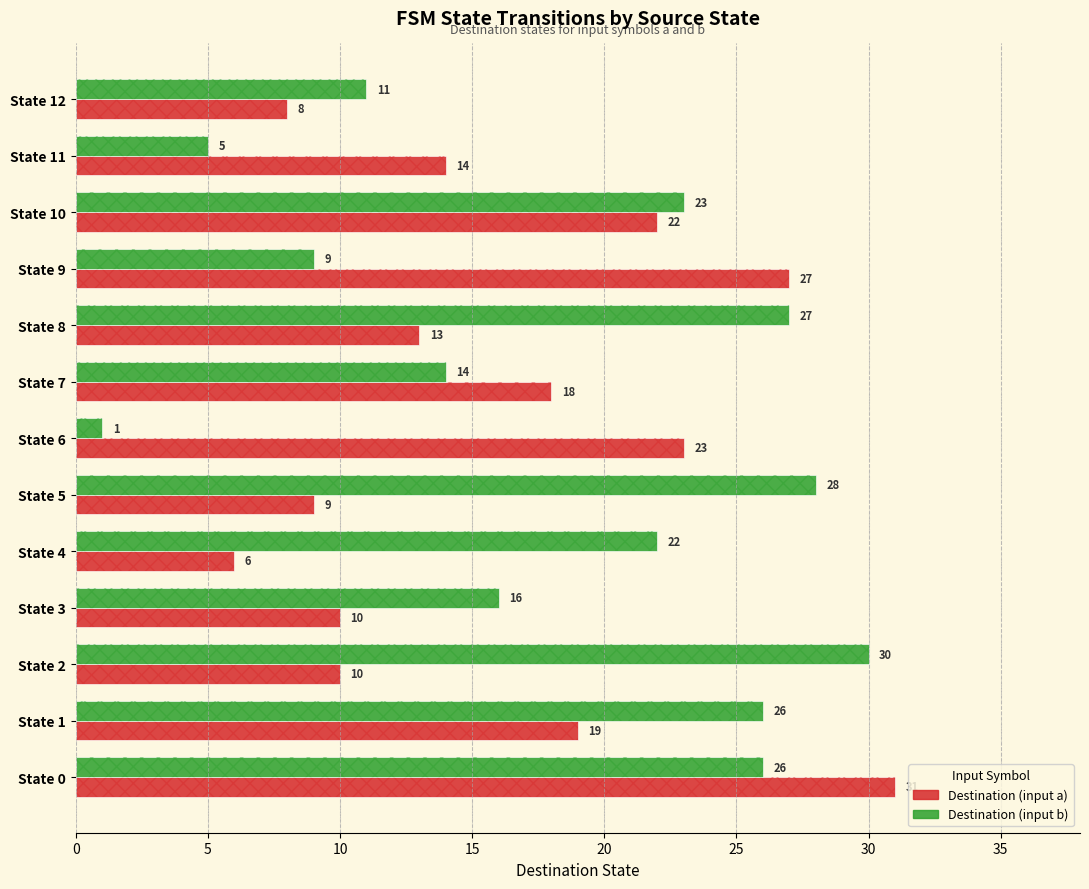

Is the value of Destination (input b) at State 4 greater than the value of Destination (input a) at State 3?

Yes